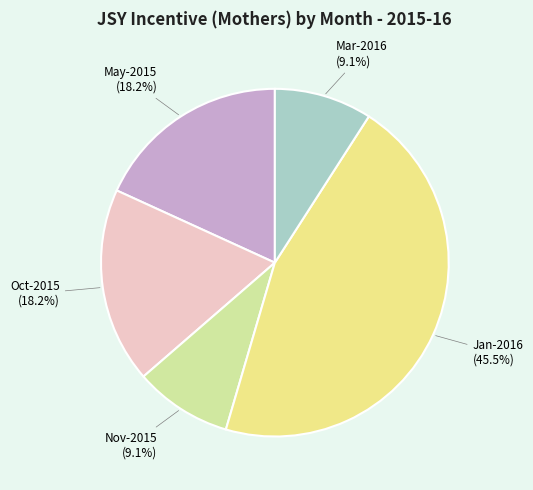

Does any single category account for the majority?

No